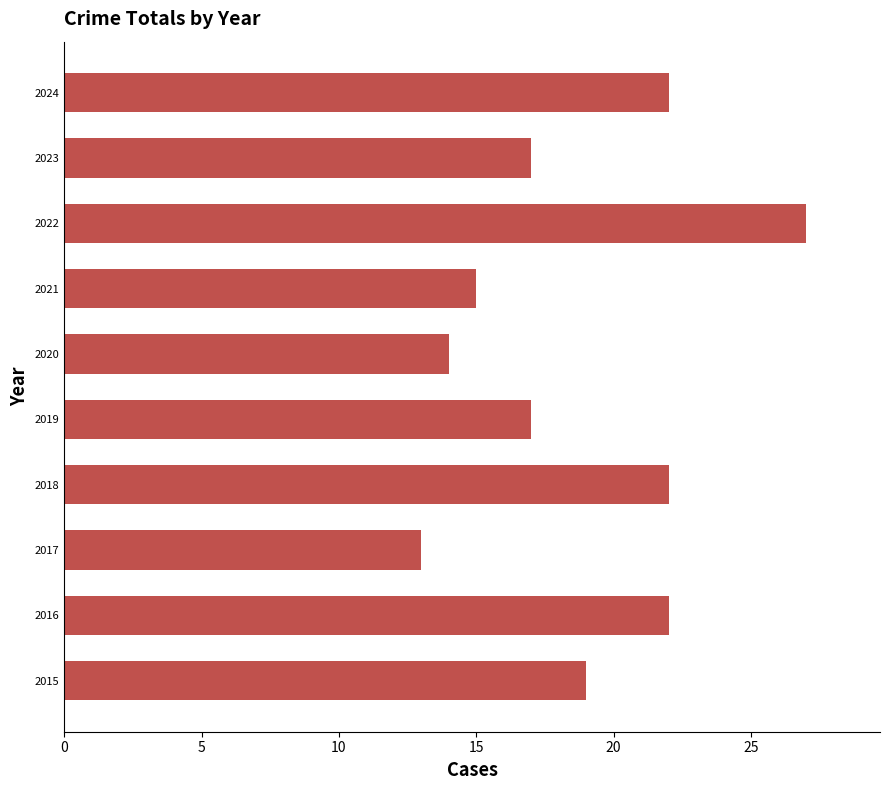

What is the ratio of the value at 2019 to the value at 2021?

1.1